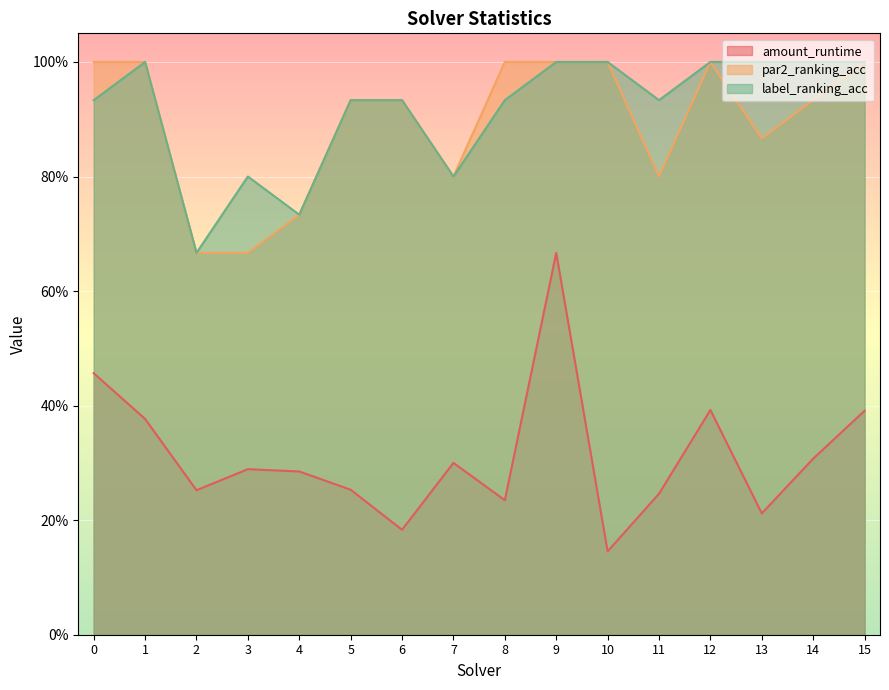

True or false: label_ranking_acc and amount_runtime intersect in this chart.

False